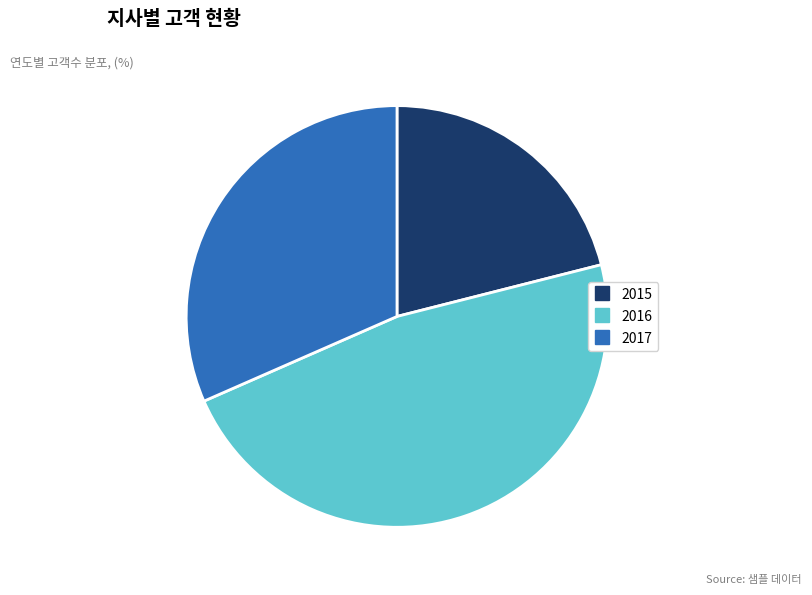

Between 2017 and 2015, which is larger?

2017